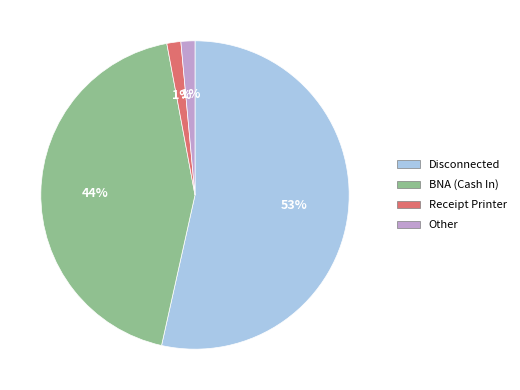

What is the largest slice in the pie chart?

Disconnected